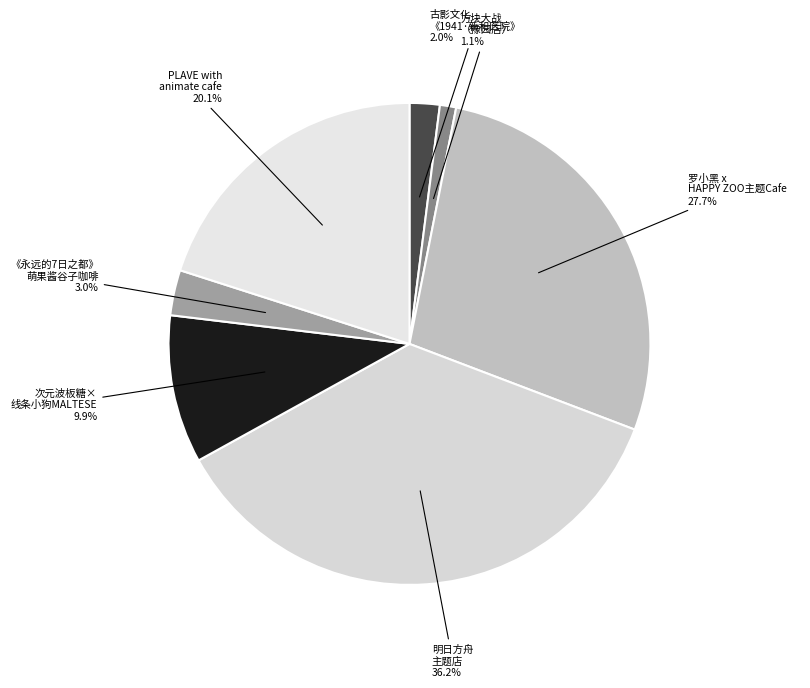

How many slices are in this pie chart?

7